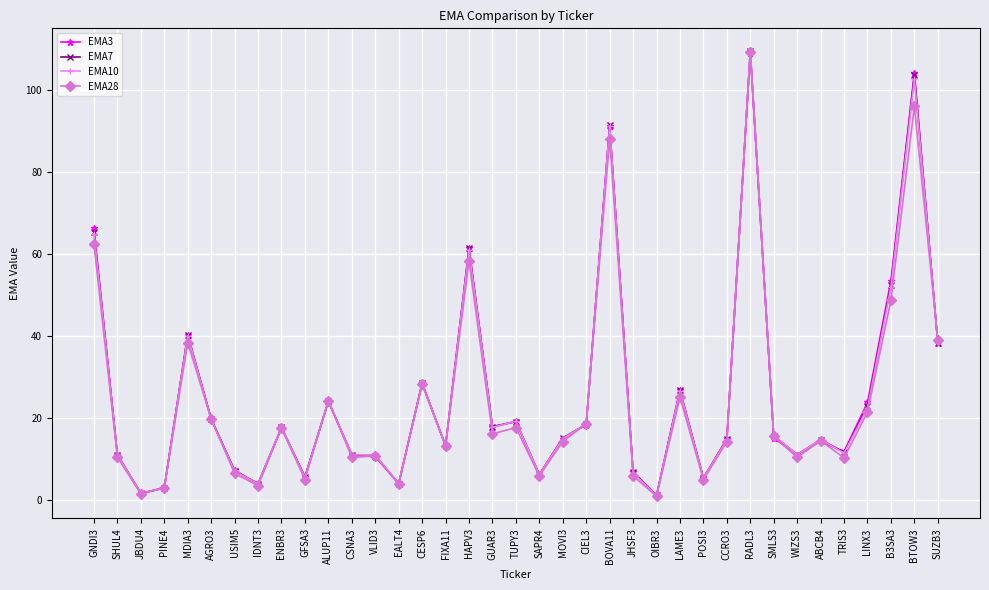

What is the spread (max minus min) of values at JHSF3?

1.0